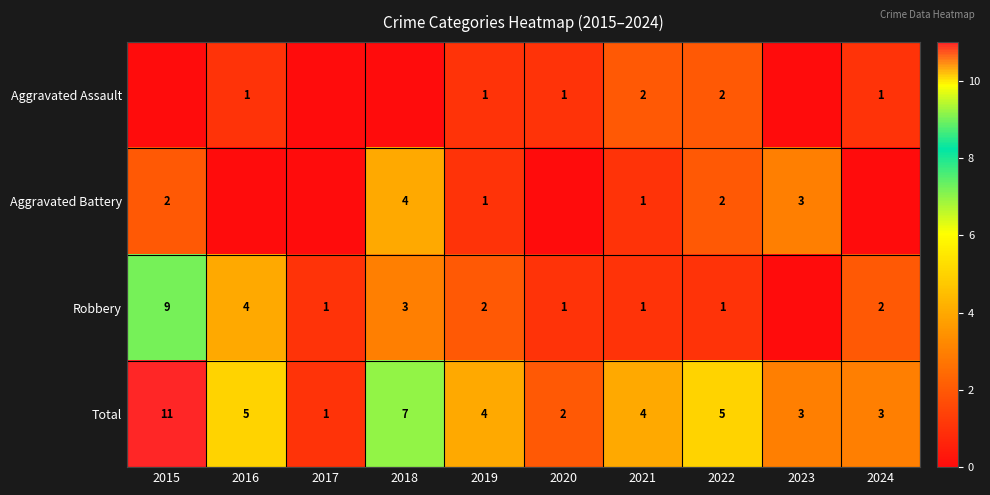

What is the difference between the Robbery values at 2018 and 2024?

1